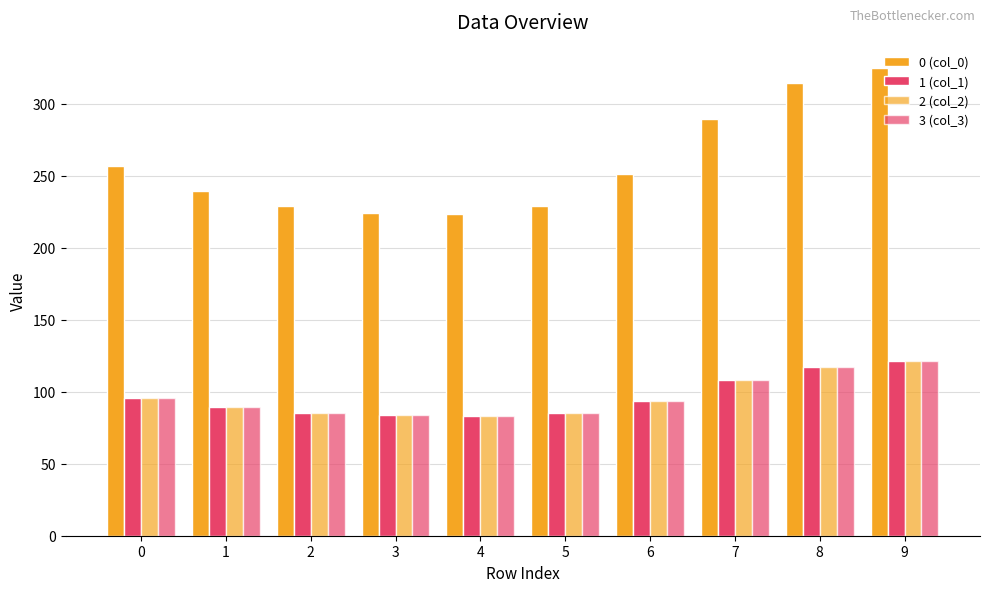

How many distinct data groups are displayed?

4